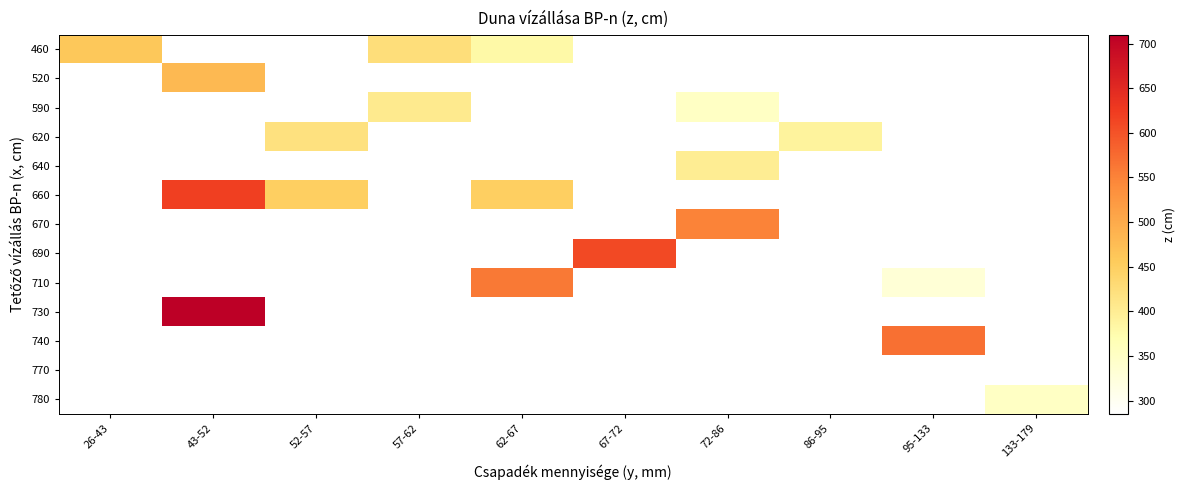

How many series are shown in this chart?

13